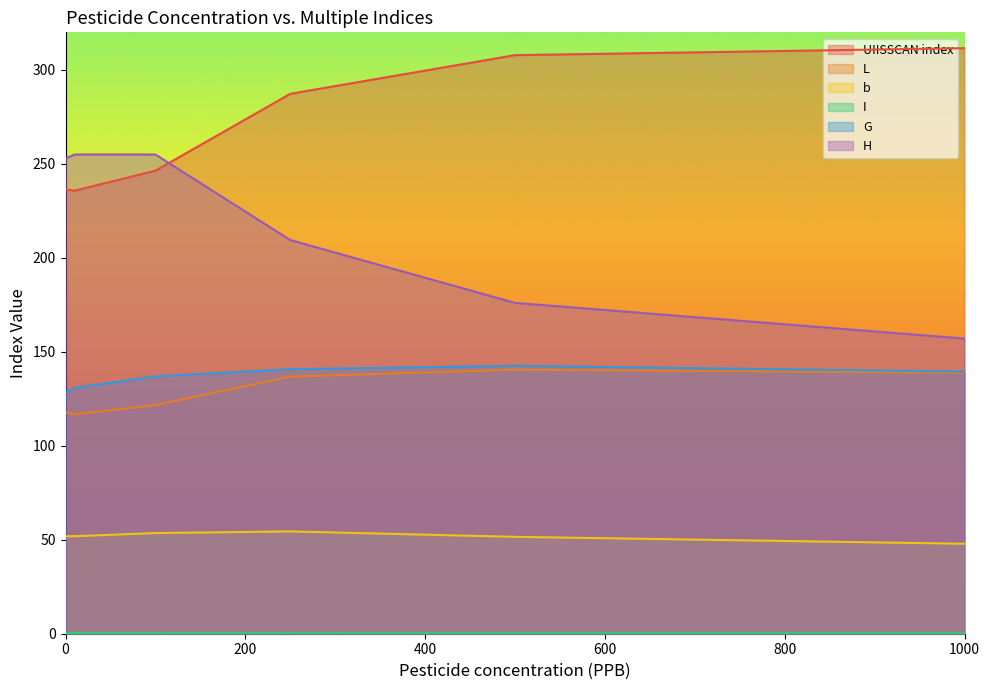

Rank the series by their maximum value, from lowest to highest.

I, b, L, G, H, UIISSCAN index